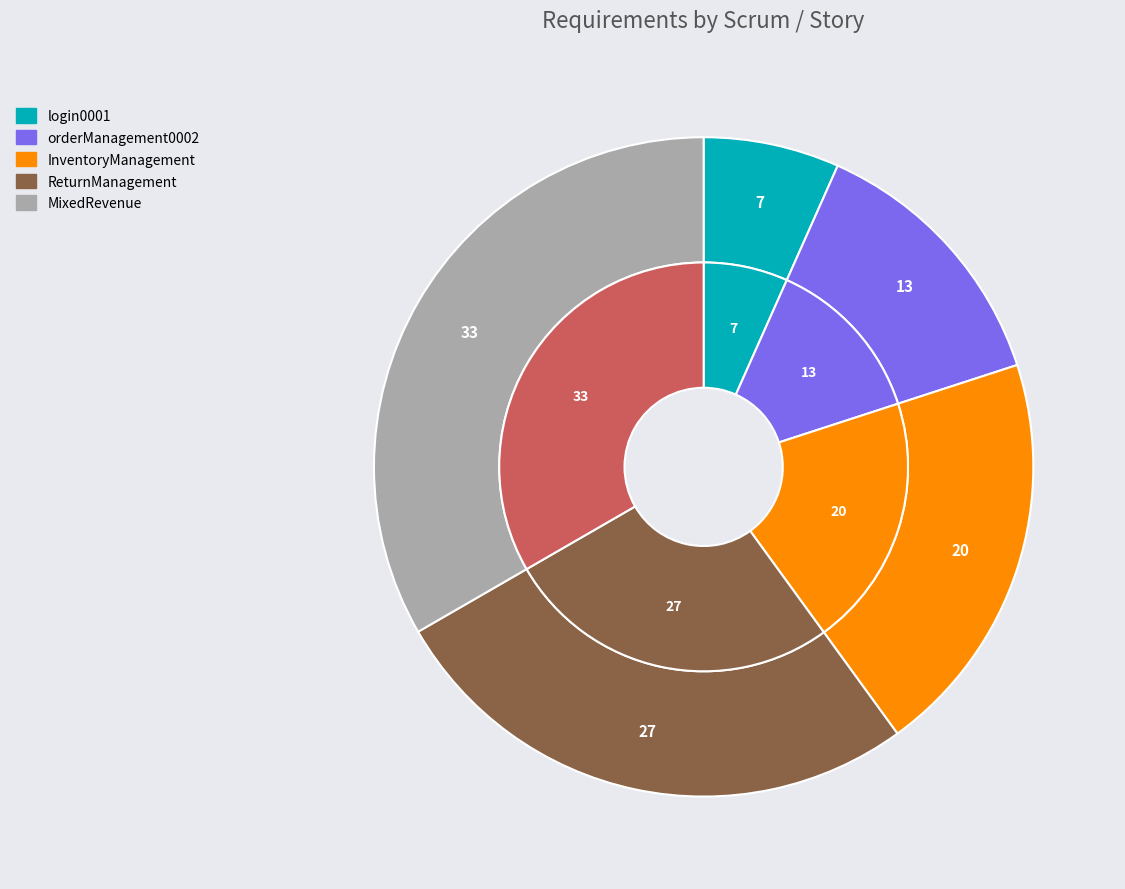

Is there any slice that represents more than half of the pie?

No